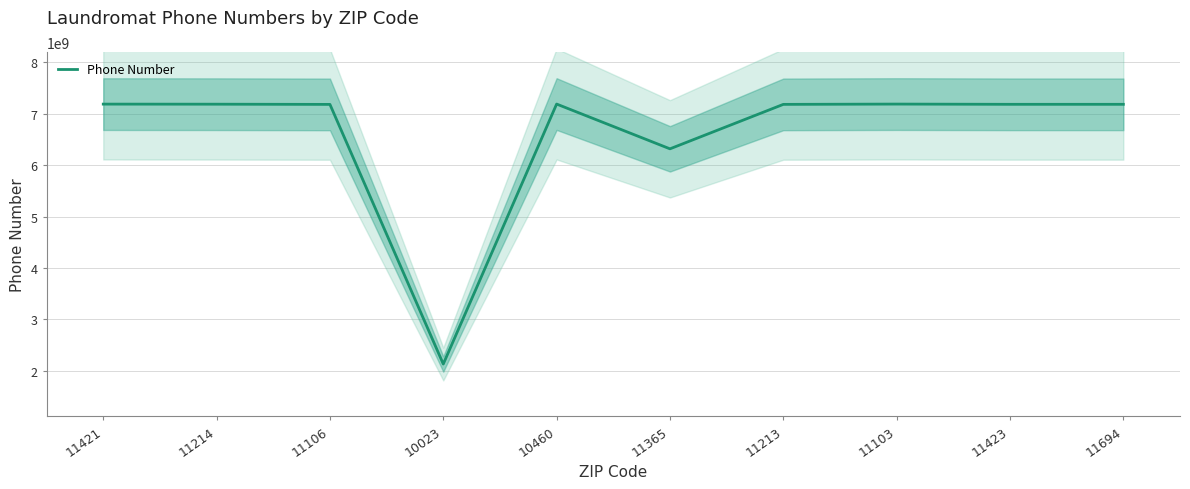

List the labels in order of value, largest first.

10460, 11103, 11421, 11214, 11694, 11423, 11213, 11106, 11365, 10023